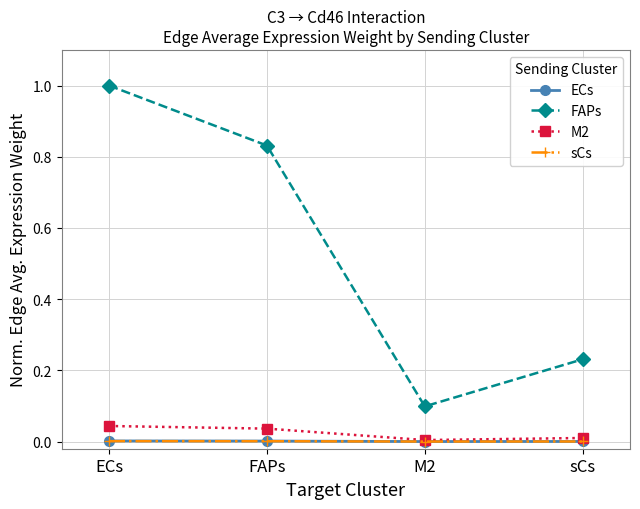

True or false: sCs has more than 1 points higher than both neighbors.

False